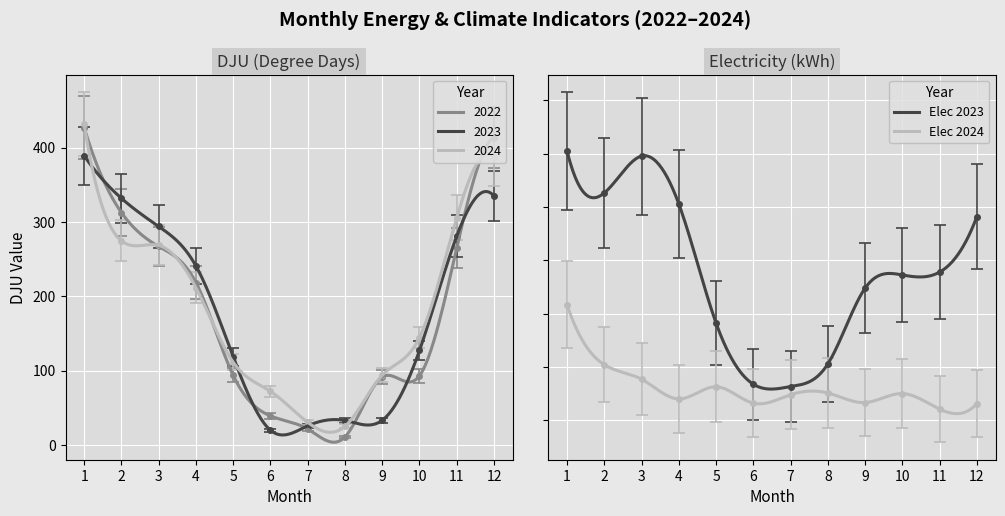

How many data points does each series have?

12